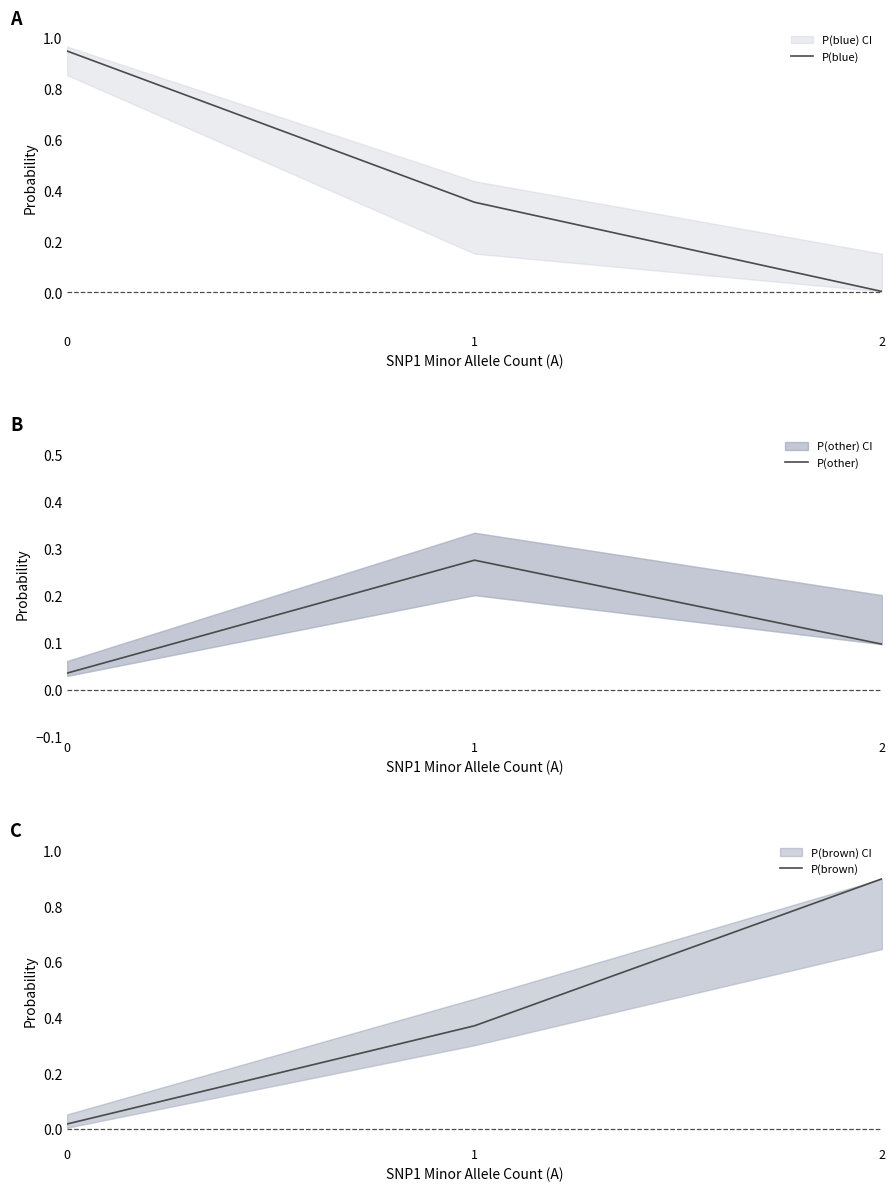

What is the total value across all series at 1?

1.0